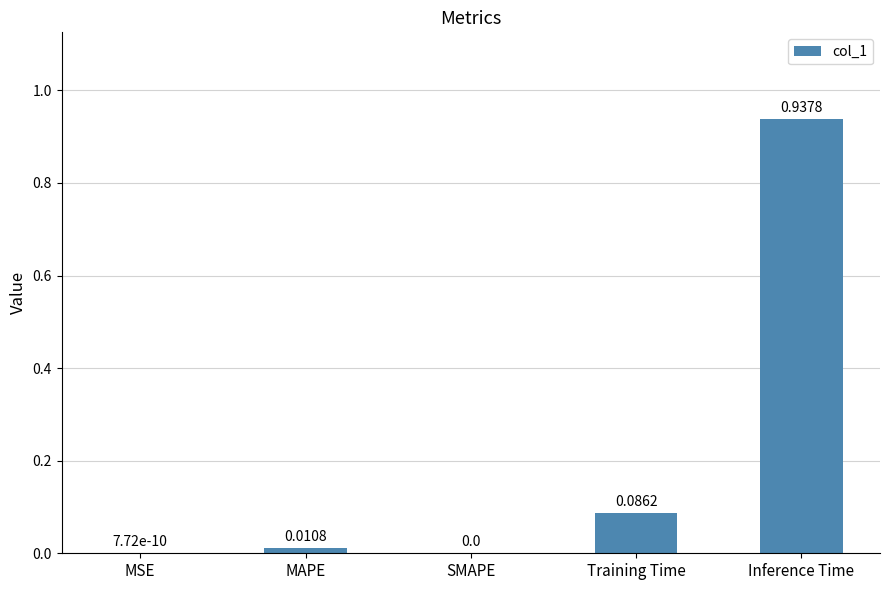

What is the change in value from MAPE to Training Time?

+0.1